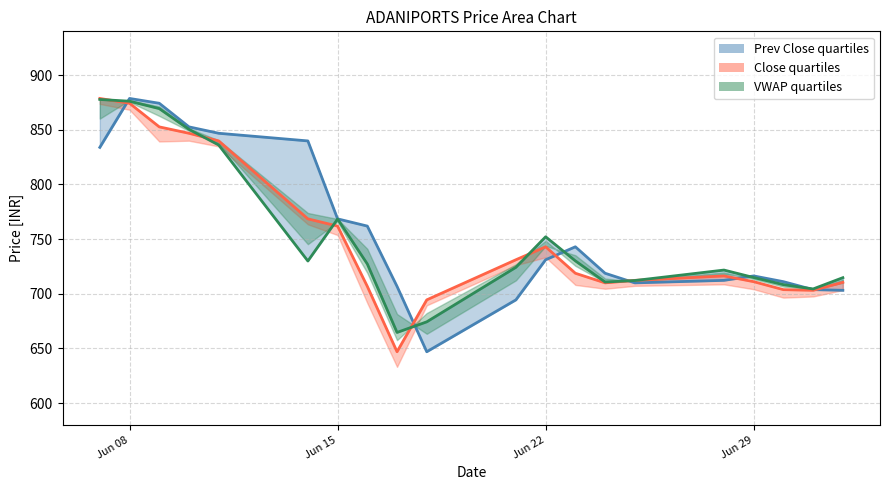

What position from the right is Jun 22?

9